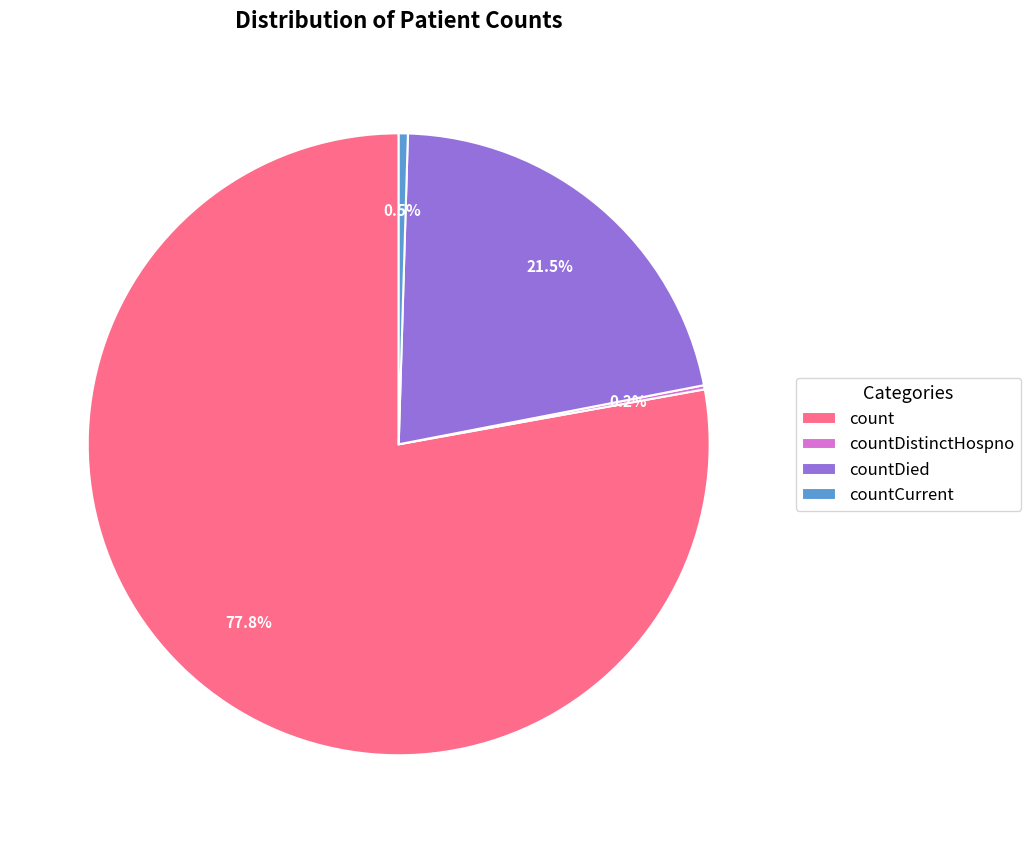

Combined, what portion of the pie is countCurrent and countDied?

22.0%